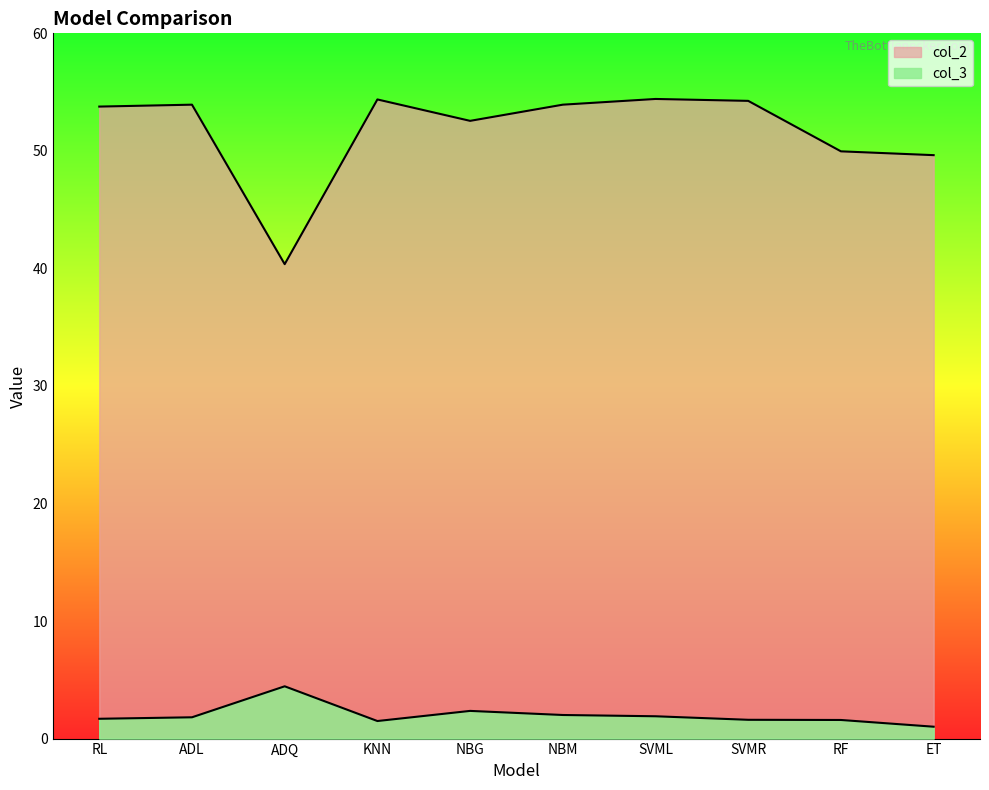

True or false: col_3 and col_2 intersect in this chart.

False